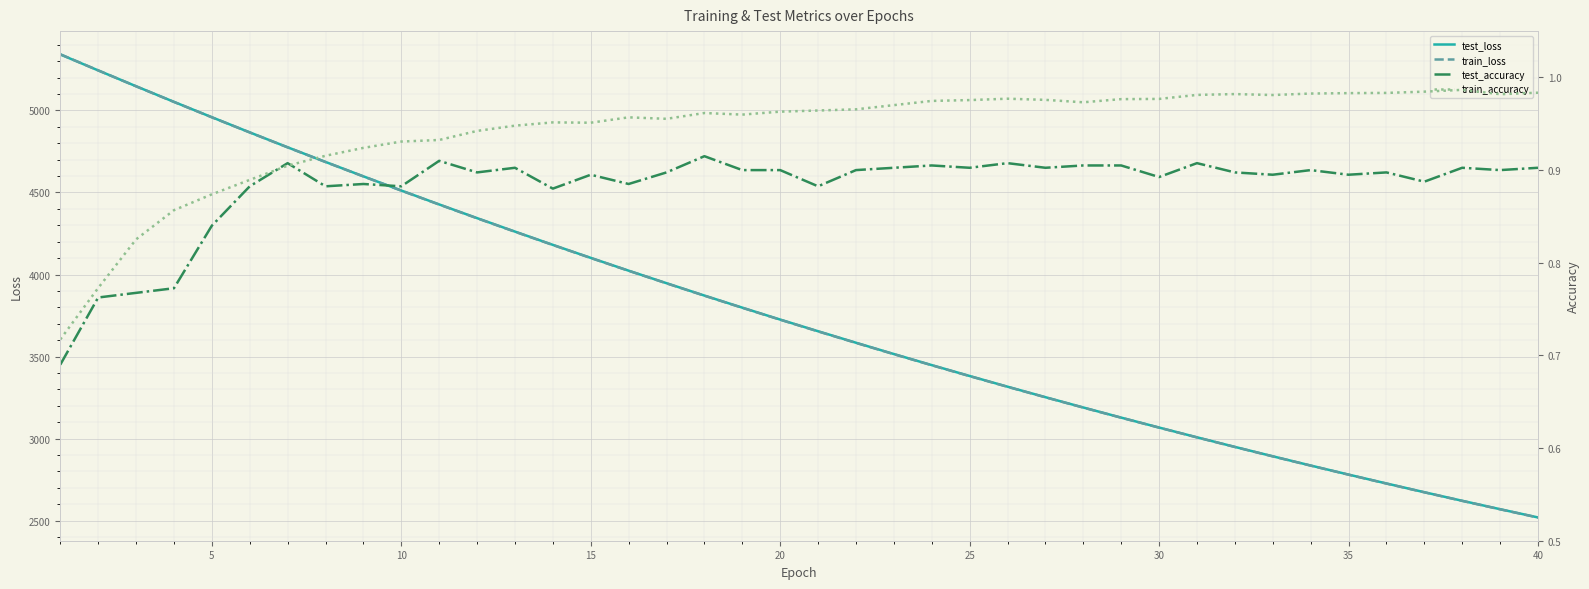

What is the minimum value for test_loss?

2519.6